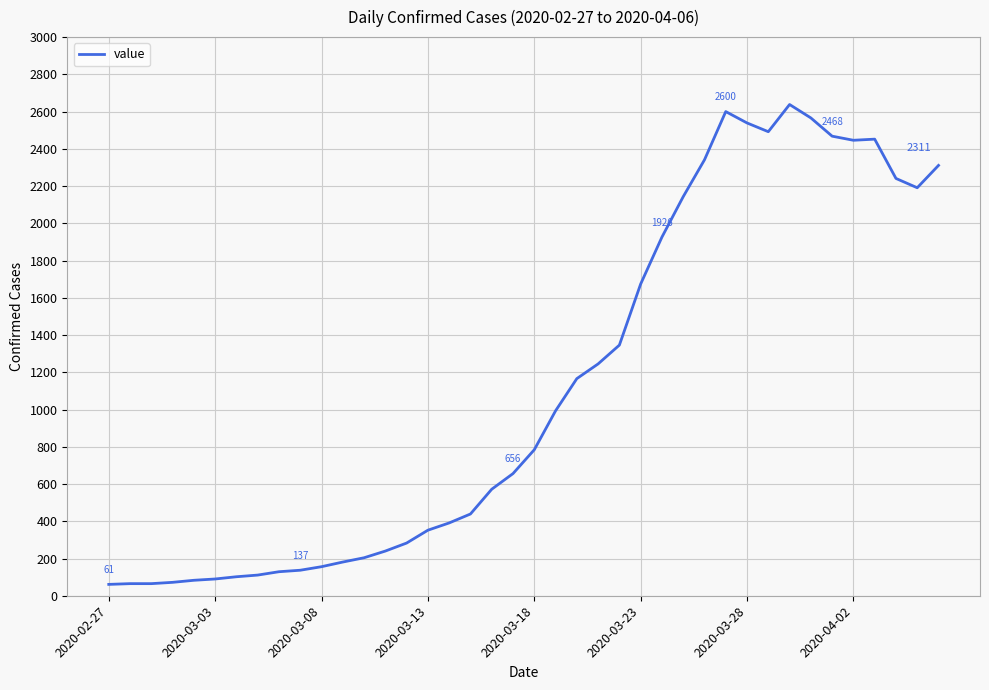

True or false: the data has more than 1 interior local peaks.

True